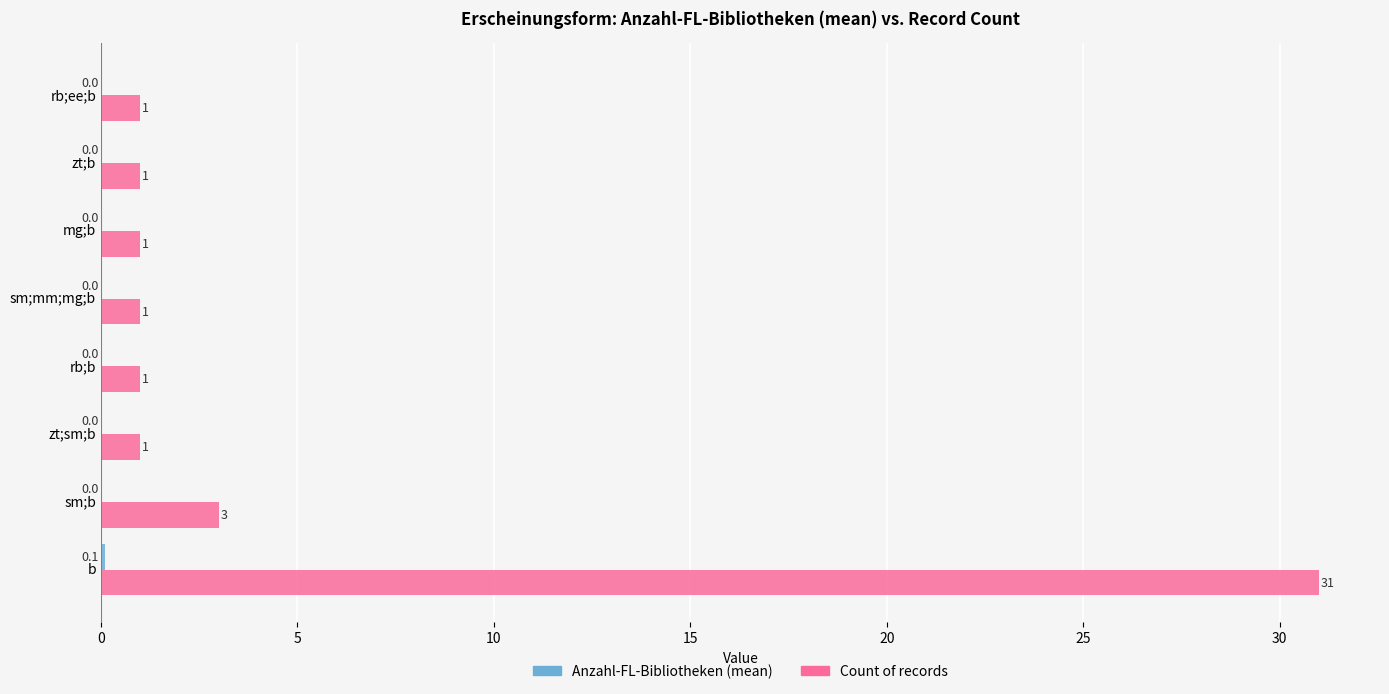

Which category has the highest value across all series?

b